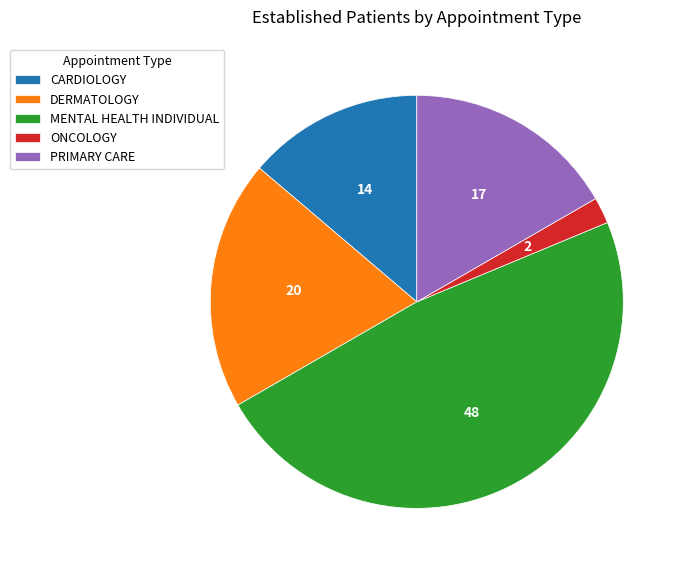

Does ONCOLOGY account for over 50% of the chart?

No